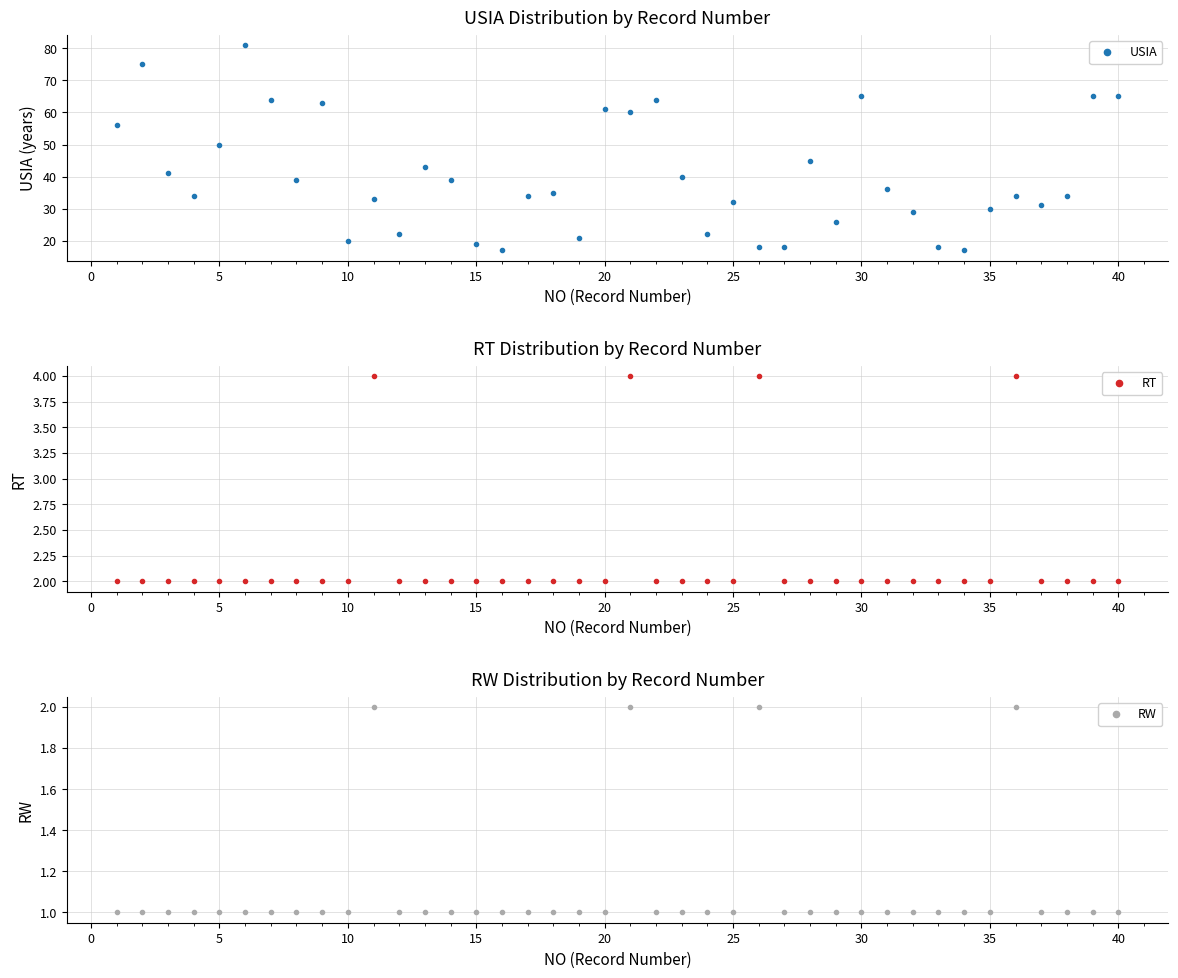

What is the maximum value shown in the chart?

81